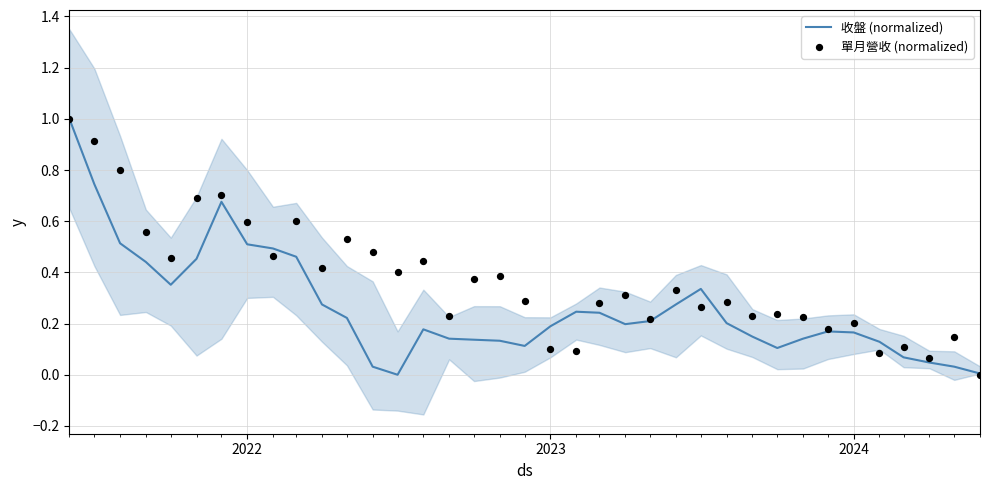

Which series has the widest spread of Y values?

收盤 (normalized)